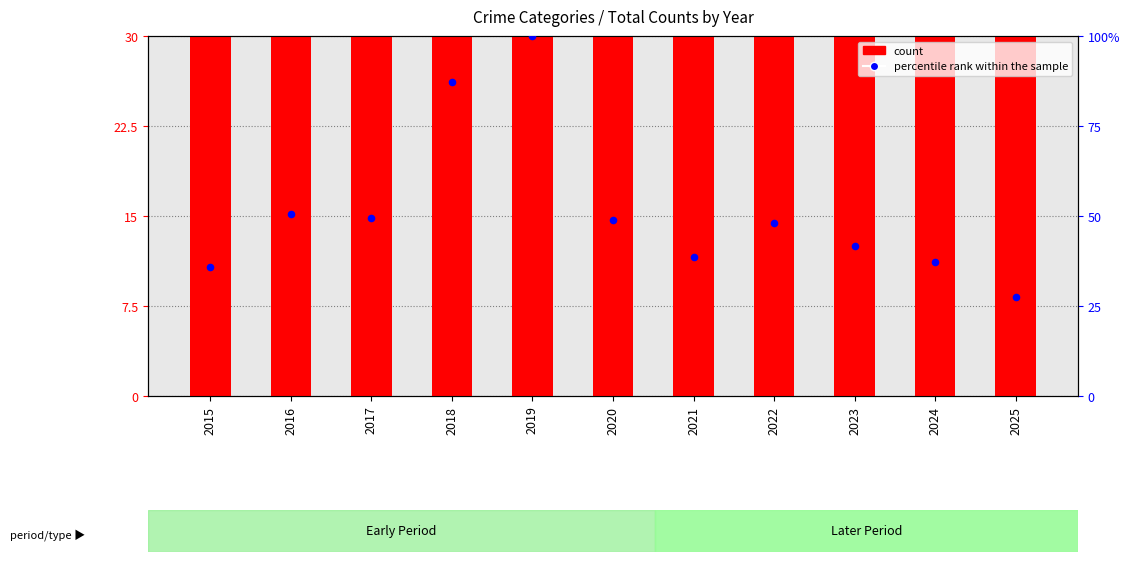

Which series has the largest total across all categories?

count